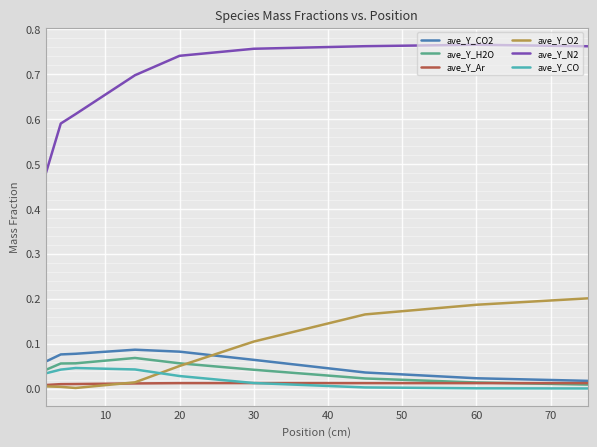

True or false: ave_Y_O2 and ave_Y_CO cross at least once.

True